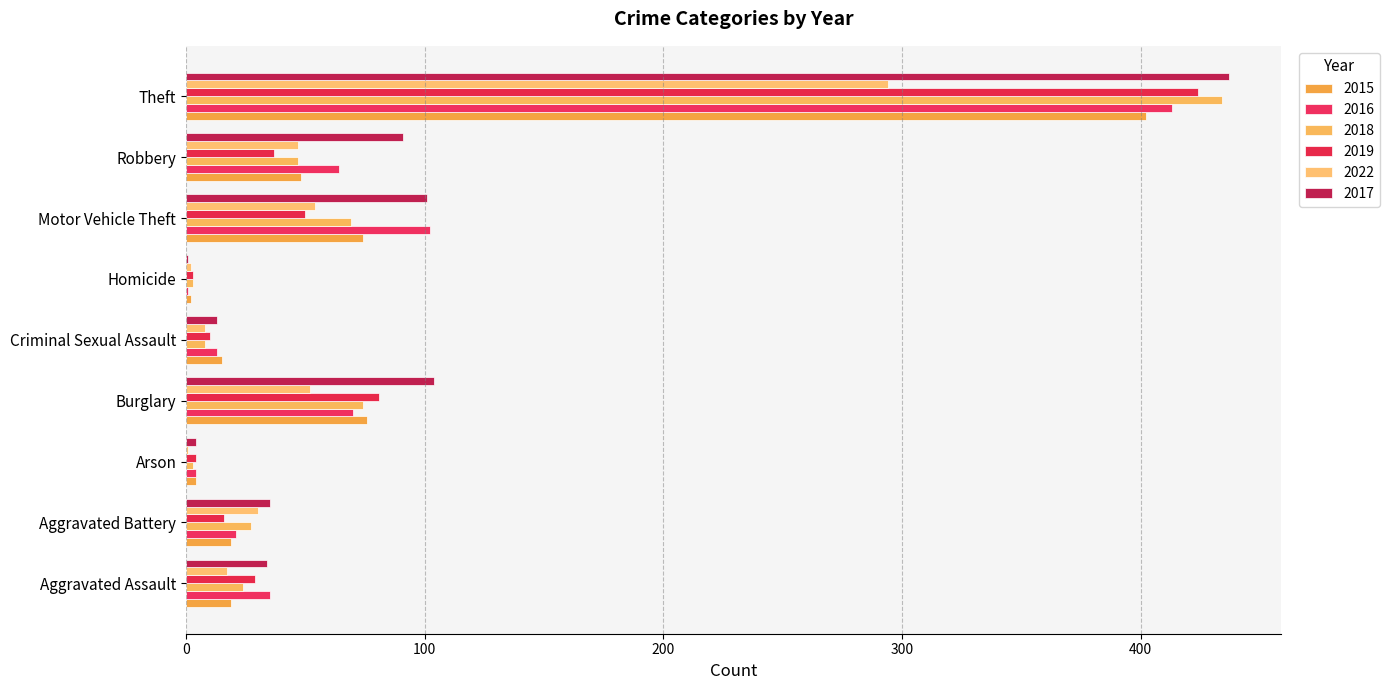

What position from the right is Aggravated Assault?

9